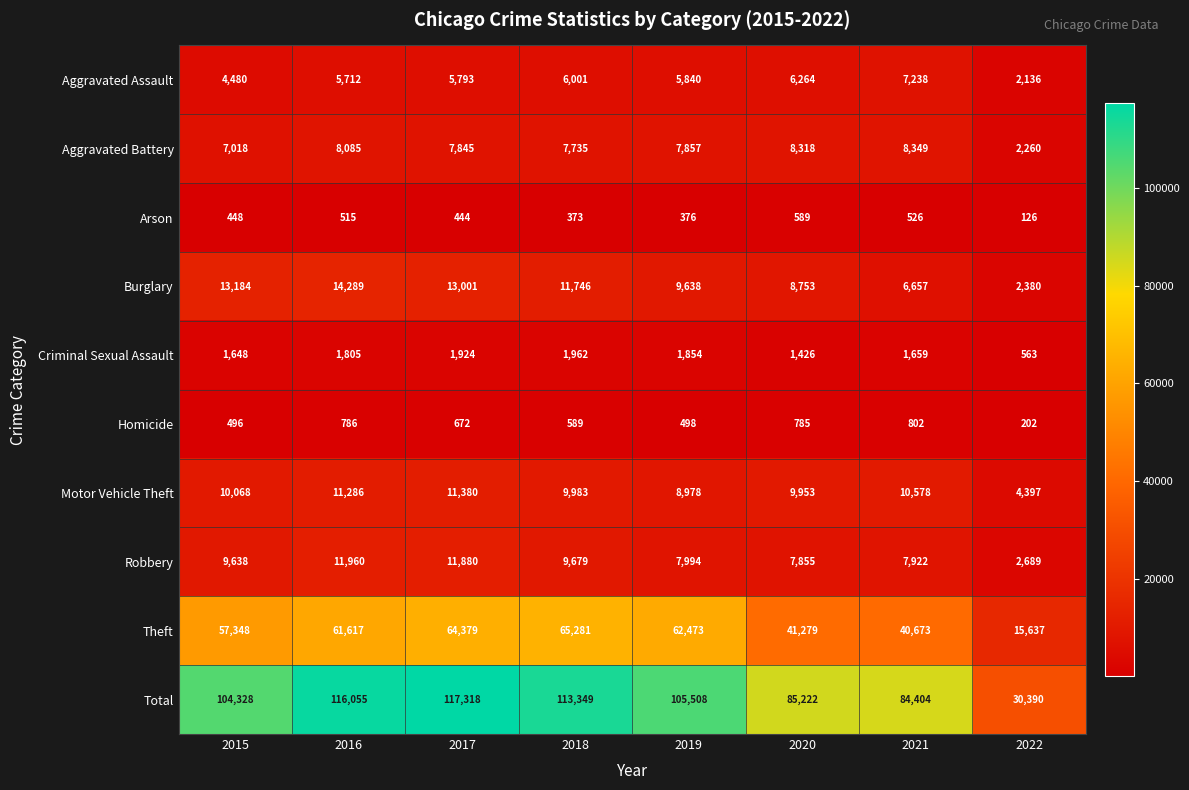

What is the total value across all series at 2019?

211016